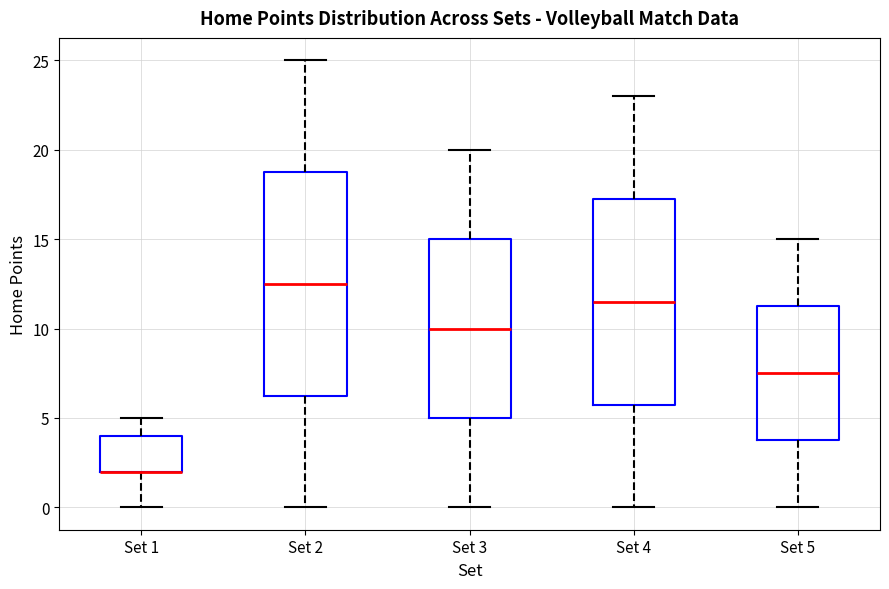

Where does the median line of the box for Set 5 sit on the y-axis? The values are not printed on the chart, so give them approximately, as read against the axis.

7.5